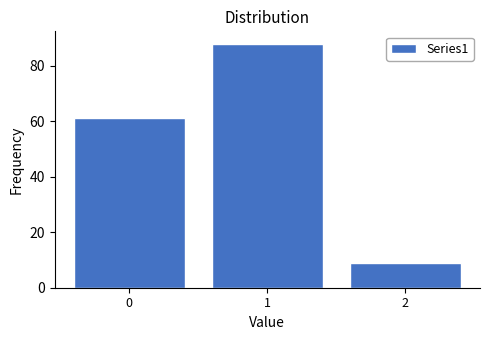

Over which range of the x-axis is the bar tallest?

0.5 to 1.5